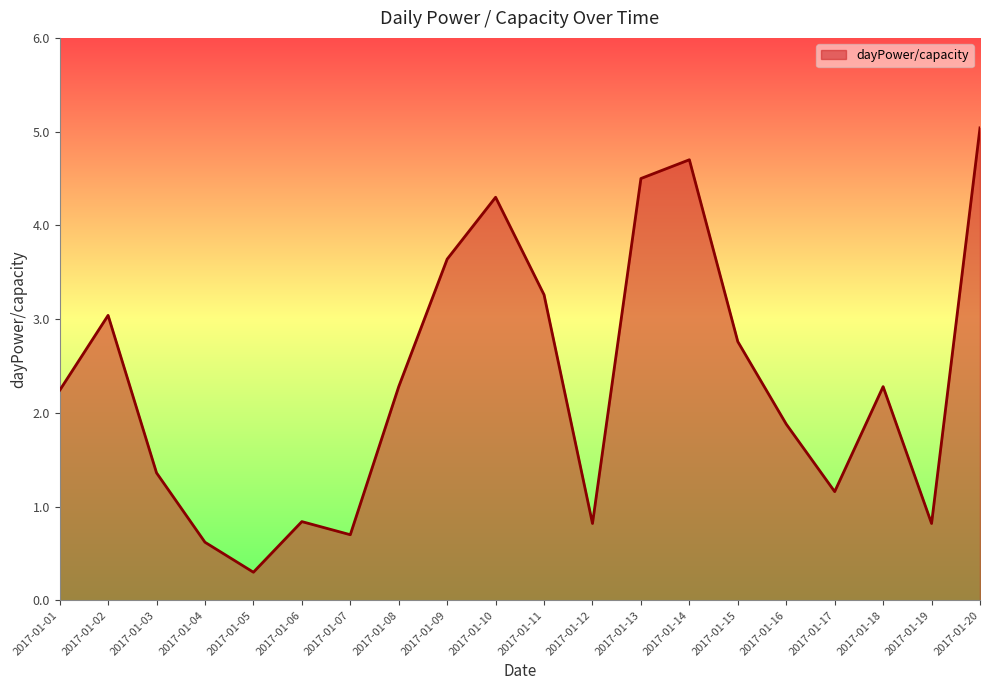

What is the difference between the values at 2017-01-18 and 2017-01-14?

2.4